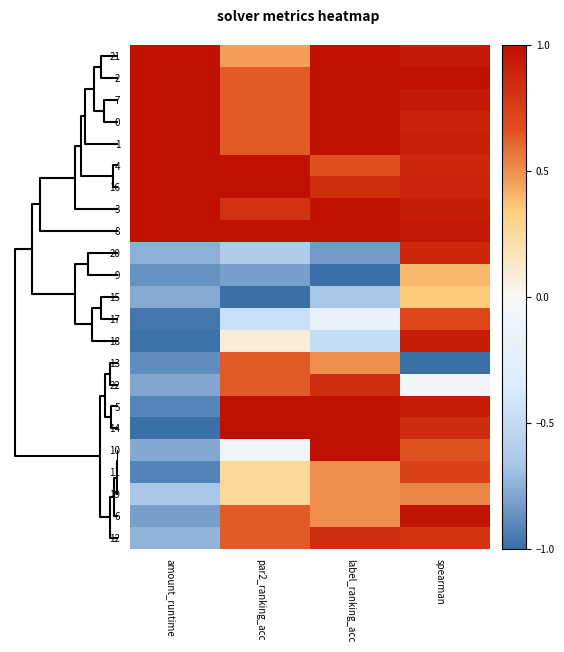

Reading left to right, list all the values displayed in this chart.

21: amount_runtime=1.0	par2_ranking_acc=0.5	label_ranking_acc=1.0	spearman=0.9
2: amount_runtime=1.0	par2_ranking_acc=0.6	label_ranking_acc=1.0	spearman=1.0
7: amount_runtime=1.0	par2_ranking_acc=0.6	label_ranking_acc=1.0	spearman=0.9
0: amount_runtime=1.0	par2_ranking_acc=0.6	label_ranking_acc=1.0	spearman=0.9
1: amount_runtime=1.0	par2_ranking_acc=0.6	label_ranking_acc=1.0	spearman=0.9
4: amount_runtime=1.0	par2_ranking_acc=1.0	label_ranking_acc=0.7	spearman=0.9
16: amount_runtime=1.0	par2_ranking_acc=1.0	label_ranking_acc=0.8	spearman=0.9
3: amount_runtime=1.0	par2_ranking_acc=0.8	label_ranking_acc=1.0	spearman=0.9
8: amount_runtime=1.0	par2_ranking_acc=1.0	label_ranking_acc=1.0	spearman=0.9
20: amount_runtime=-0.8	par2_ranking_acc=-0.6	label_ranking_acc=-0.8	spearman=0.9
9: amount_runtime=-0.9	par2_ranking_acc=-0.8	label_ranking_acc=-1.0	spearman=0.4
15: amount_runtime=-0.8	par2_ranking_acc=-1.0	label_ranking_acc=-0.7	spearman=0.3
17: amount_runtime=-1.0	par2_ranking_acc=-0.5	label_ranking_acc=-0.2	spearman=0.7
18: amount_runtime=-1.0	par2_ranking_acc=0.1	label_ranking_acc=-0.5	spearman=0.9
13: amount_runtime=-0.9	par2_ranking_acc=0.6	label_ranking_acc=0.5	spearman=-1.0
22: amount_runtime=-0.8	par2_ranking_acc=0.6	label_ranking_acc=0.8	spearman=-0.1
5: amount_runtime=-0.9	par2_ranking_acc=1.0	label_ranking_acc=1.0	spearman=0.9
14: amount_runtime=-1.0	par2_ranking_acc=1.0	label_ranking_acc=1.0	spearman=0.8
10: amount_runtime=-0.8	par2_ranking_acc=-0.1	label_ranking_acc=1.0	spearman=0.7
11: amount_runtime=-0.9	par2_ranking_acc=0.3	label_ranking_acc=0.5	spearman=0.7
19: amount_runtime=-0.7	par2_ranking_acc=0.3	label_ranking_acc=0.5	spearman=0.5
6: amount_runtime=-0.8	par2_ranking_acc=0.6	label_ranking_acc=0.5	spearman=1.0
12: amount_runtime=-0.7	par2_ranking_acc=0.6	label_ranking_acc=0.8	spearman=0.8